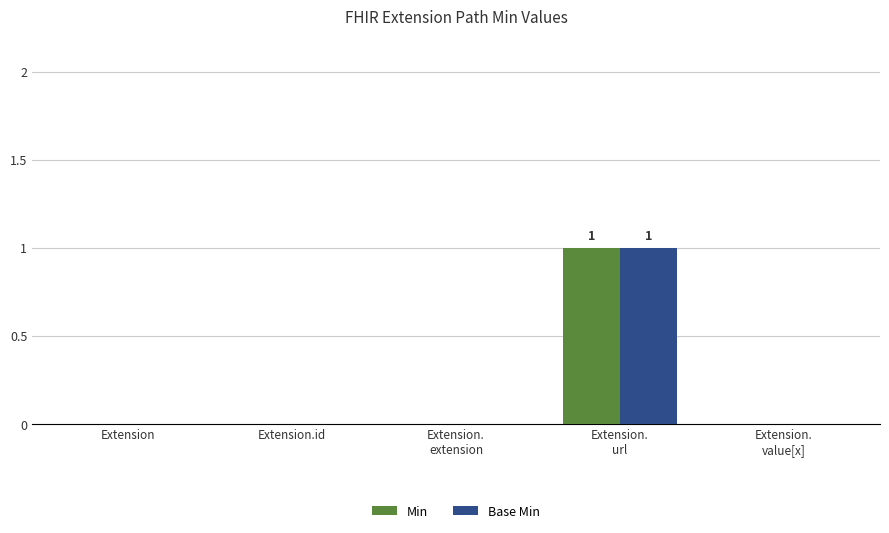

The Min series shows 1 at Extension. True or false?

False